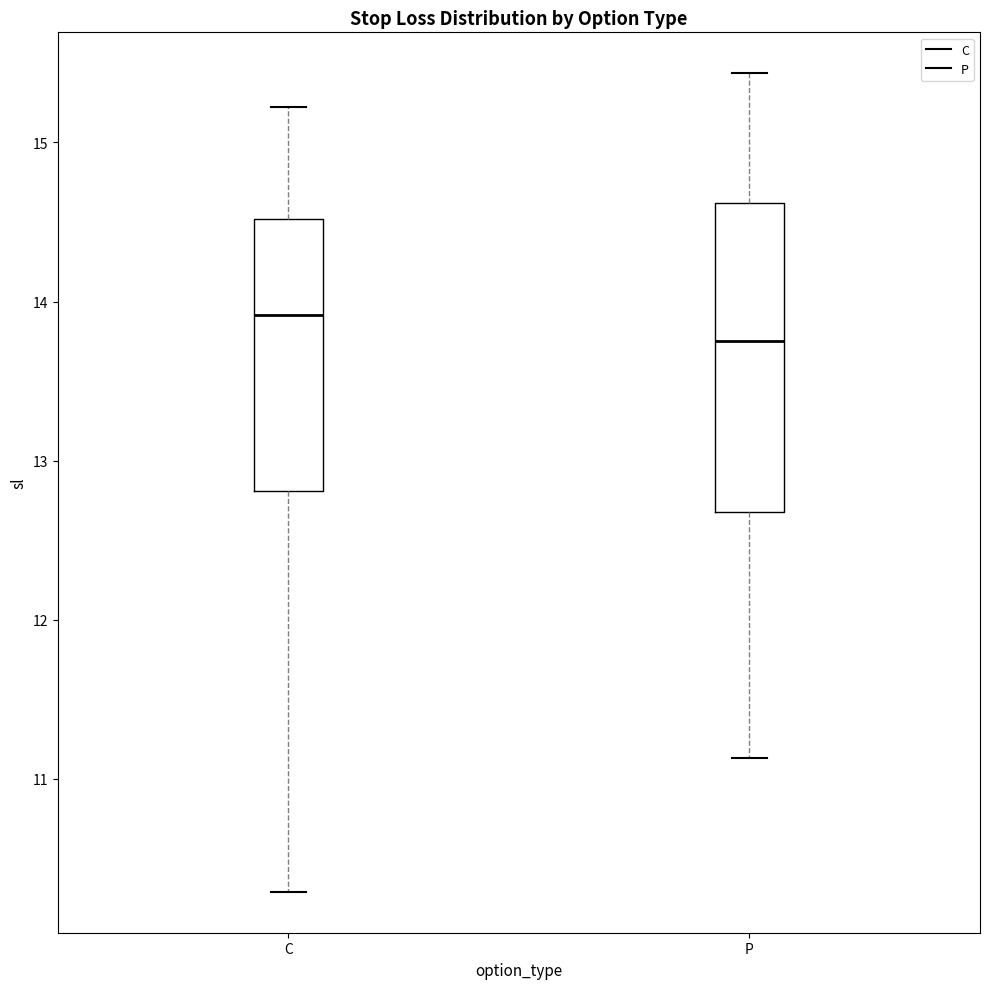

Reading left to right, transcribe this box plot: for each box, give where its median line is, the range the box spans, and where its two whiskers end, as read against the y-axis. The values are not printed on the chart, so give them approximately, as read against the axis.

C: median 13.9, box 12.8 to 14.5, whiskers 10.3 to 15.2
P: median 13.8, box 12.7 to 14.6, whiskers 11.1 to 15.4